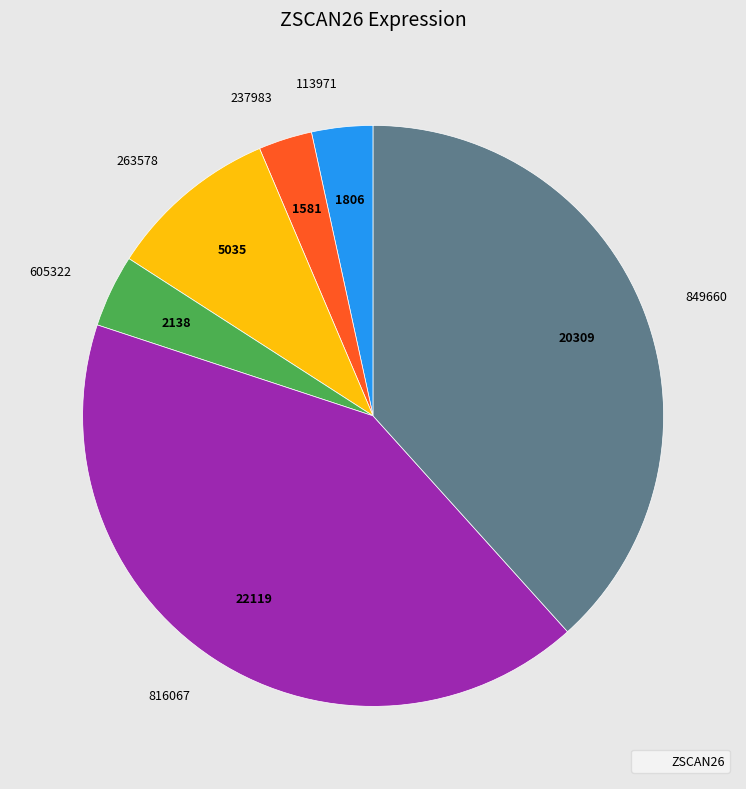

Is it true that 849660 is 25% of the pie?

False